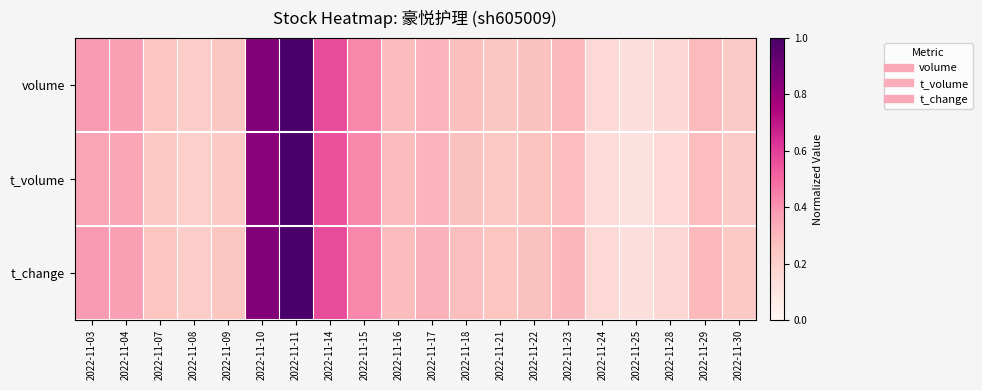

Which category has the highest value across all series?

2022-11-11